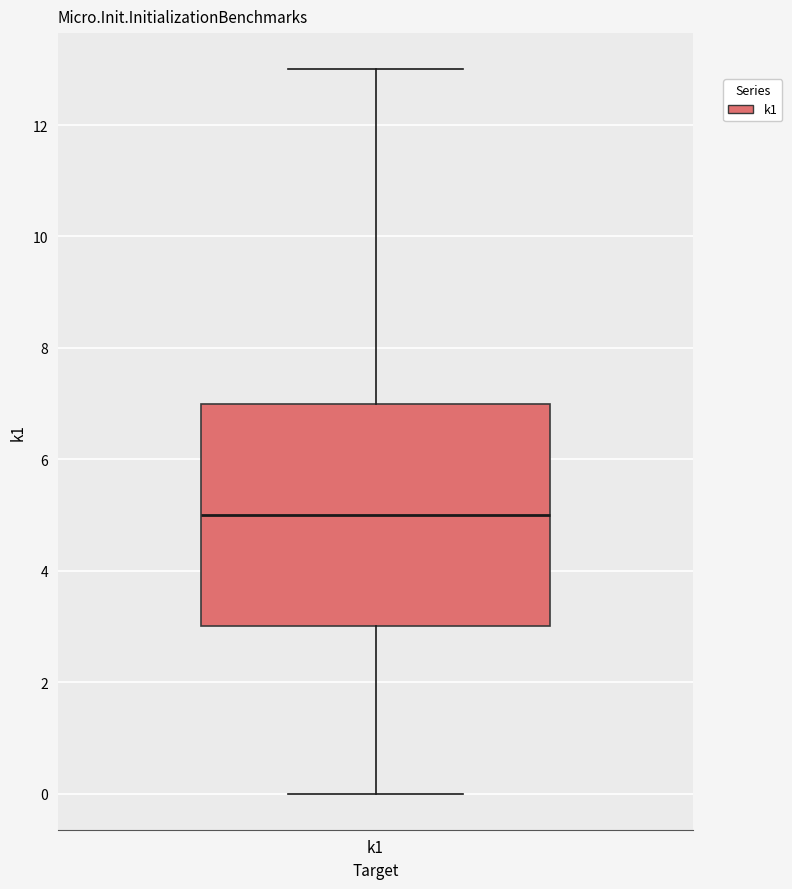

Read this box plot against the y-axis: the position of the median line, the range covered by the box, and the ends of both whiskers. The values are not printed on the chart, so give them approximately, as read against the axis.

median 5, box 3 to 7, whiskers 0 to 13